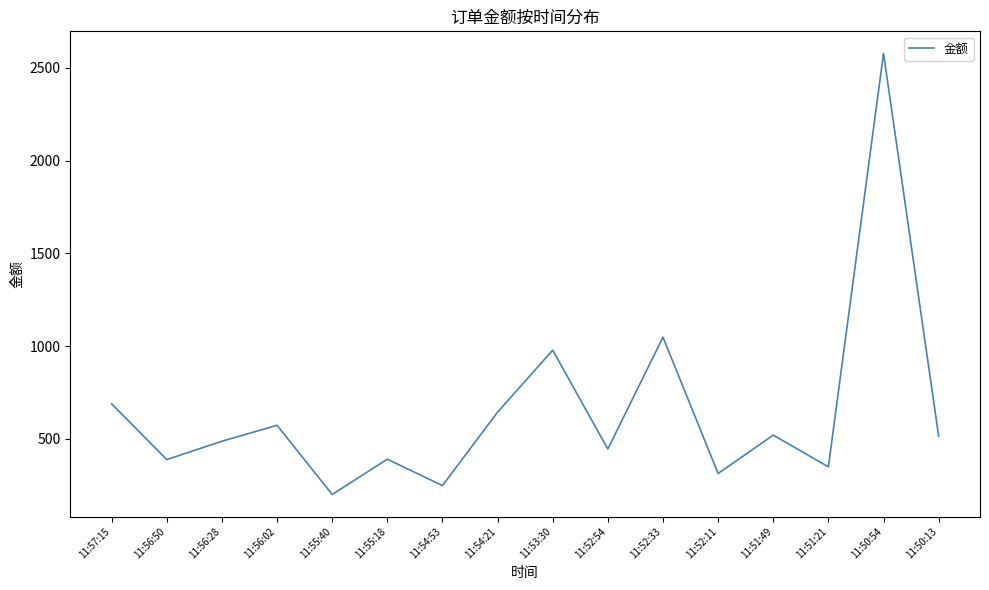

Read the value at 11:56:28.

486.9